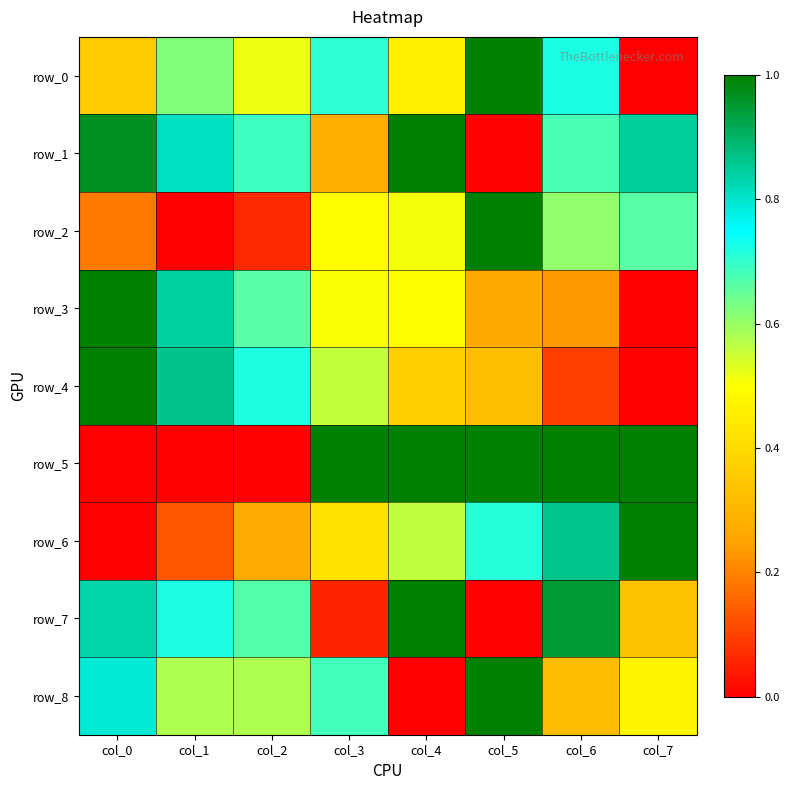

The value of row_4 at col_0 is 1.0. True or false?

True